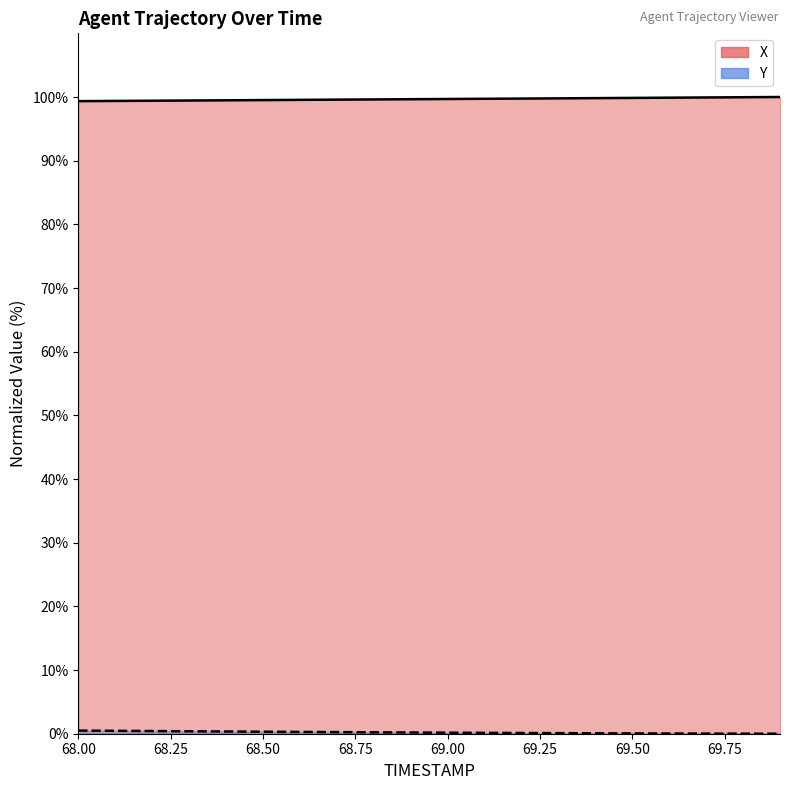

True or false: Y and X cross at least once.

False